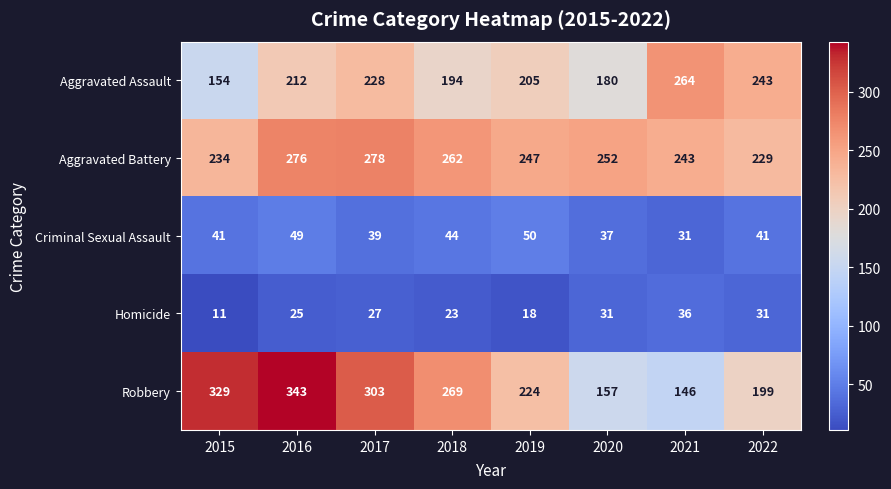

The Aggravated Assault series shows 70 at 2019. True or false?

False